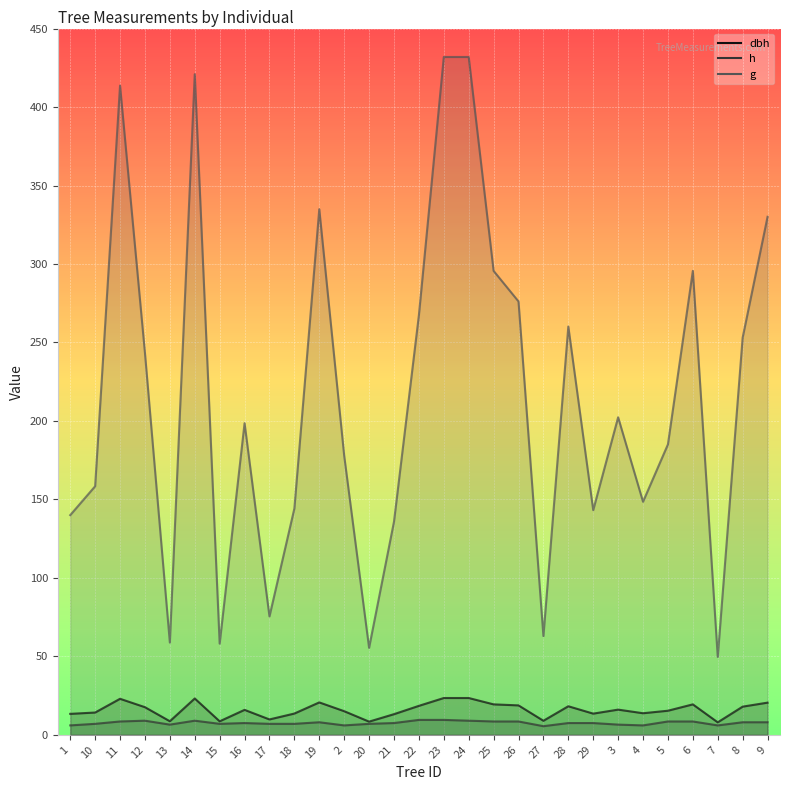

True or false: h and dbh cross at least once.

False